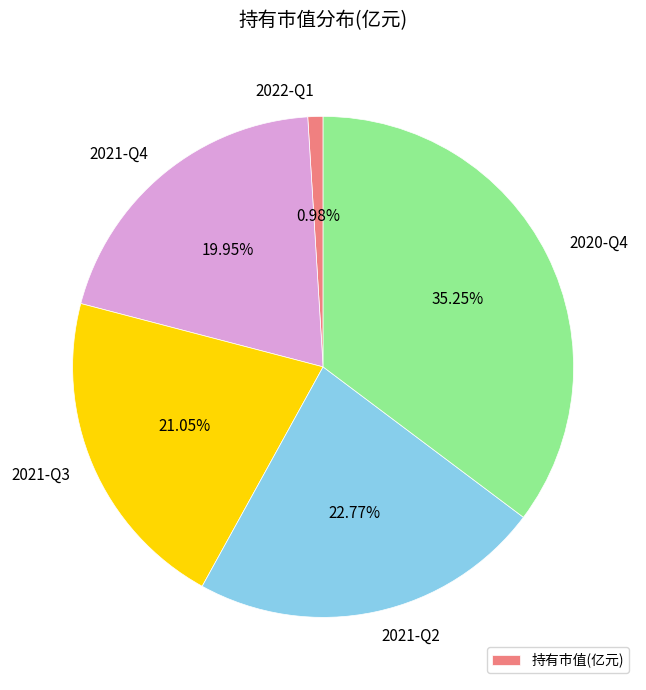

Is 2022-Q1 the majority of the pie?

No